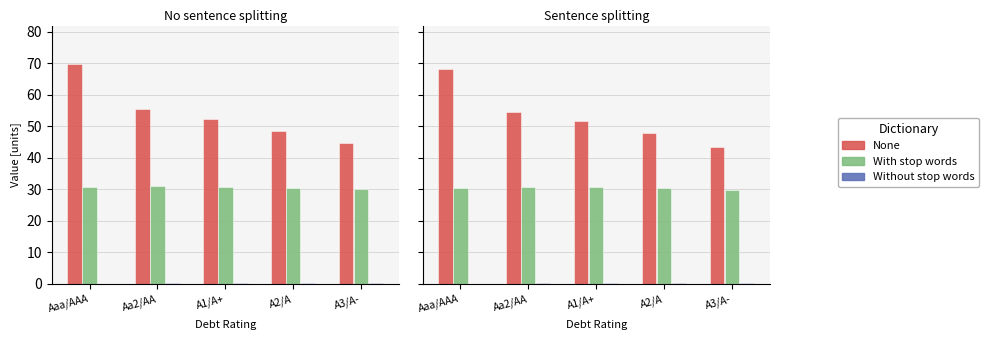

What are all the series names shown in the legend?

None, With stop words, Without stop words